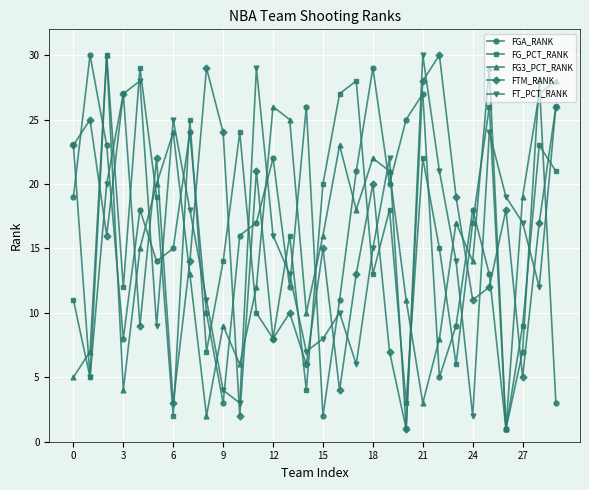

What is the highest value of the FTM_RANK series?

30